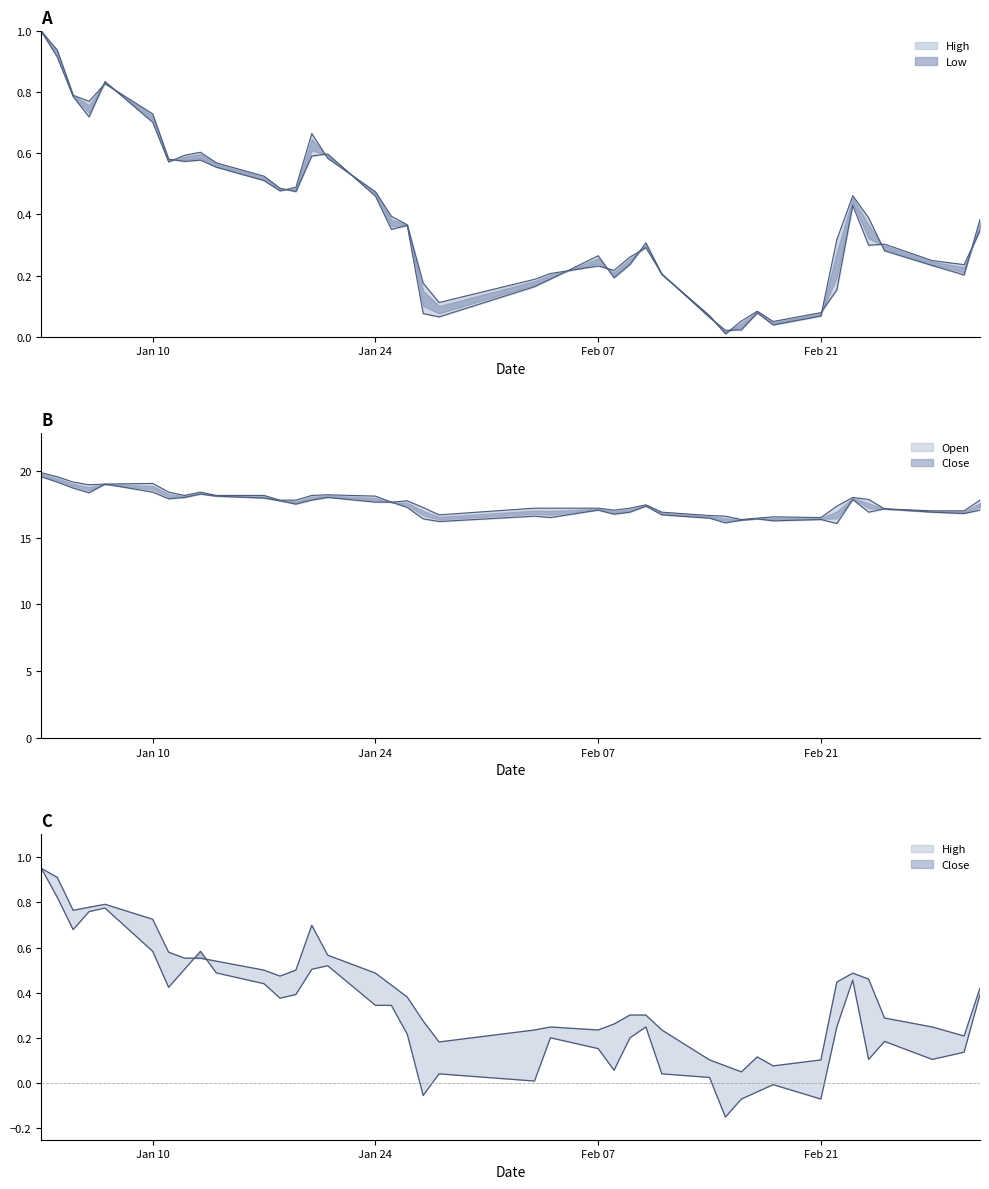

What is the sum of all High values?

16.5